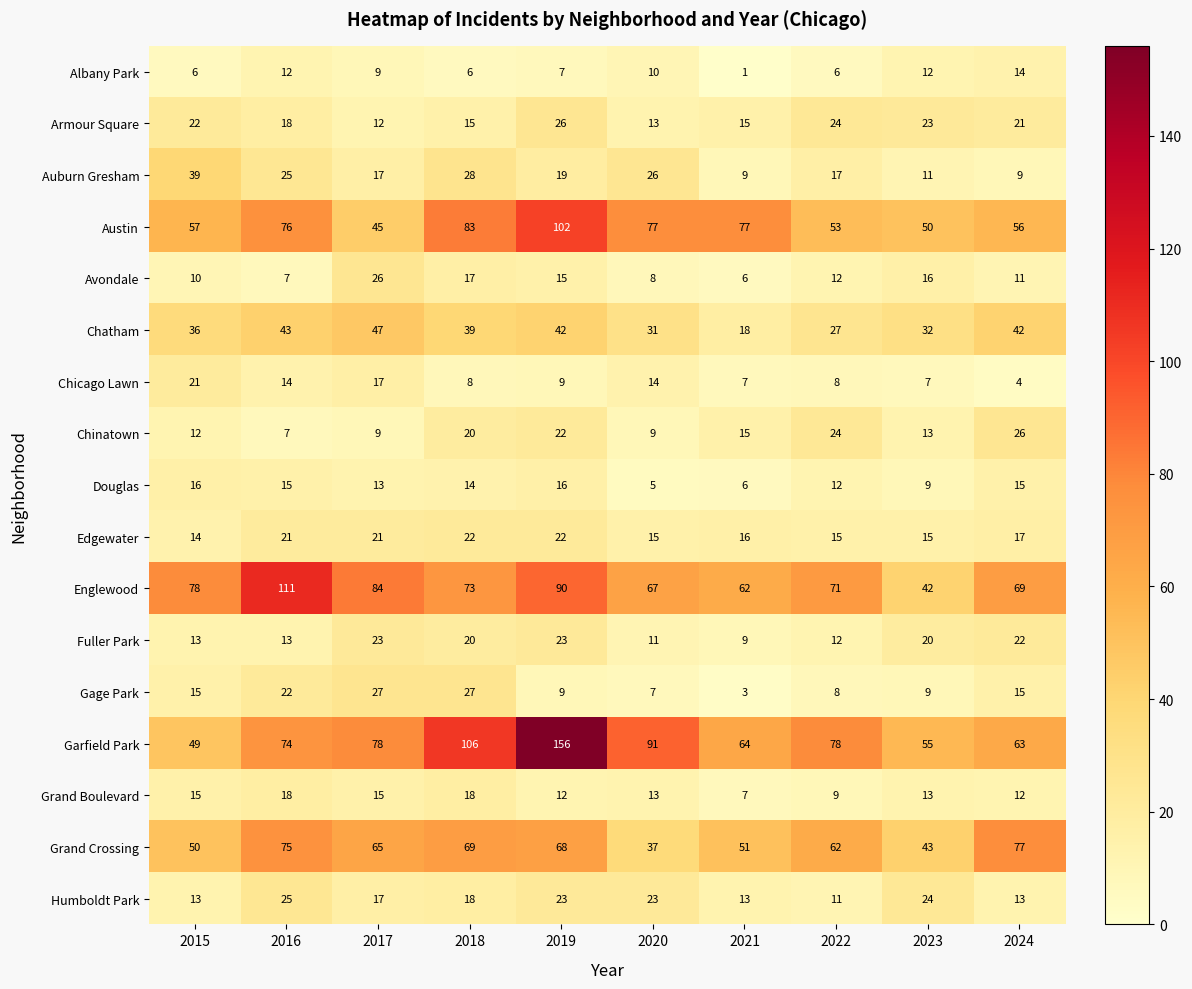

Is it true that Albany Park equals 6 at 2015?

True